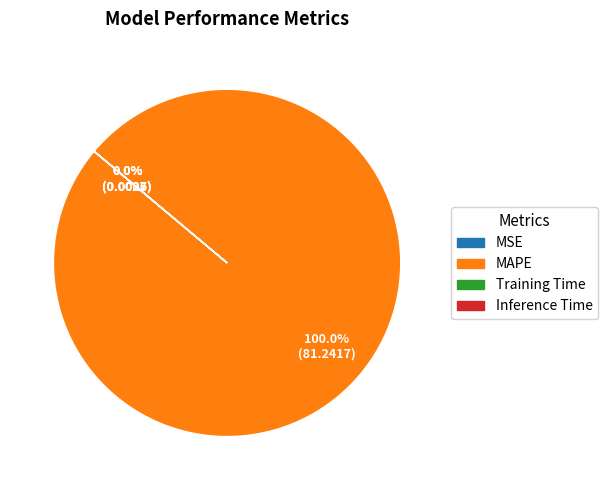

The MAPE slice represents 100% of the pie. True or false?

True